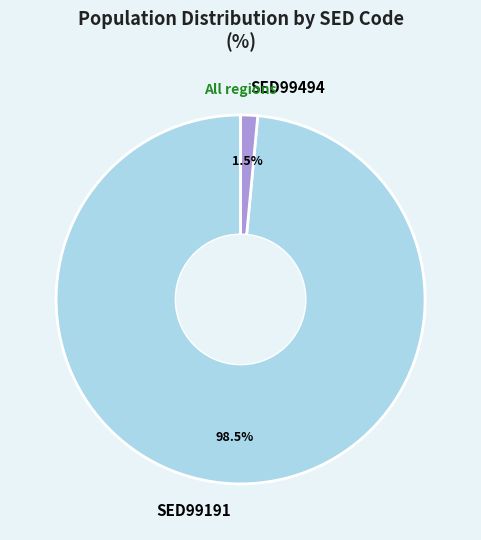

True or false: SED99494 accounts for 7% of the total.

False